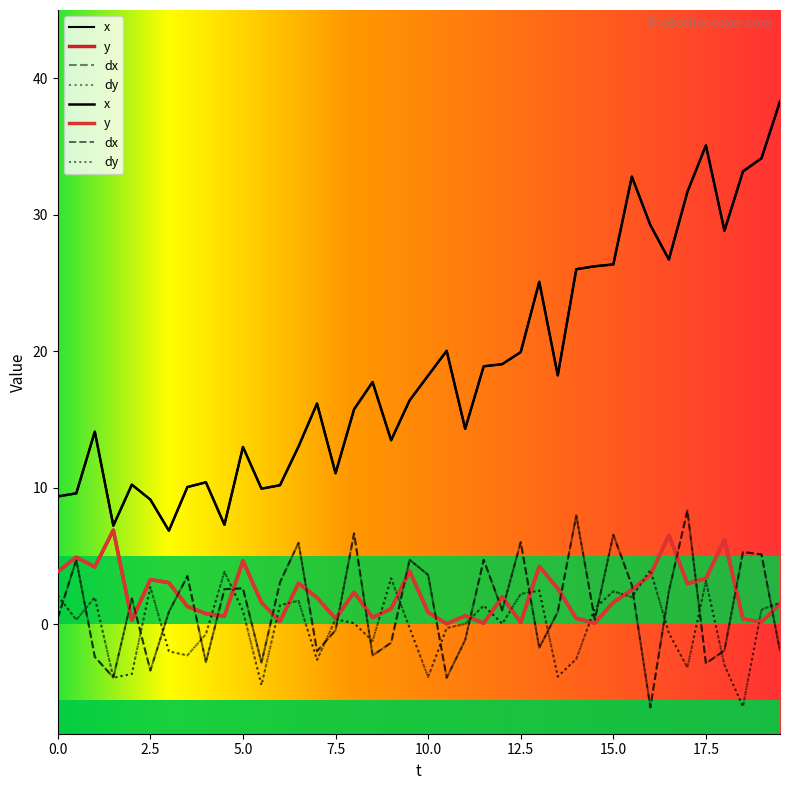

What is the maximum value shown in the chart?

38.3